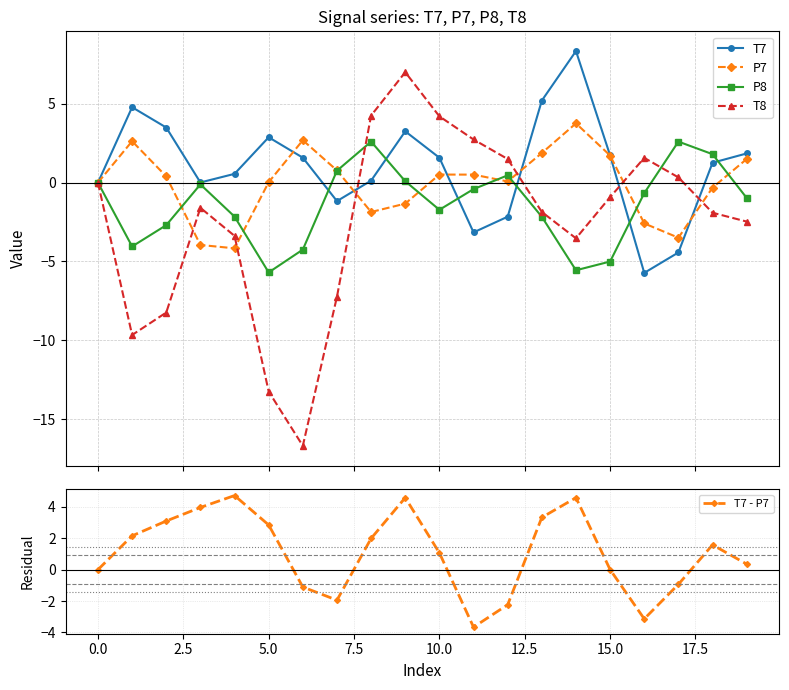

What are all the series names shown in the legend?

T7, P7, P8, T8, T7 - P7